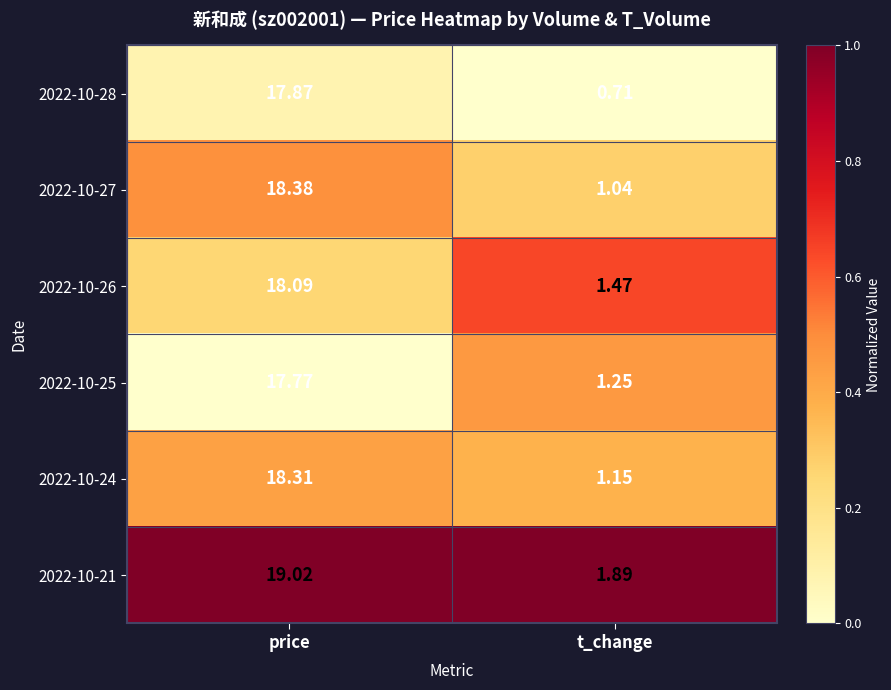

Rank the categories by 2022-10-25 value from lowest to highest.

t_change, price